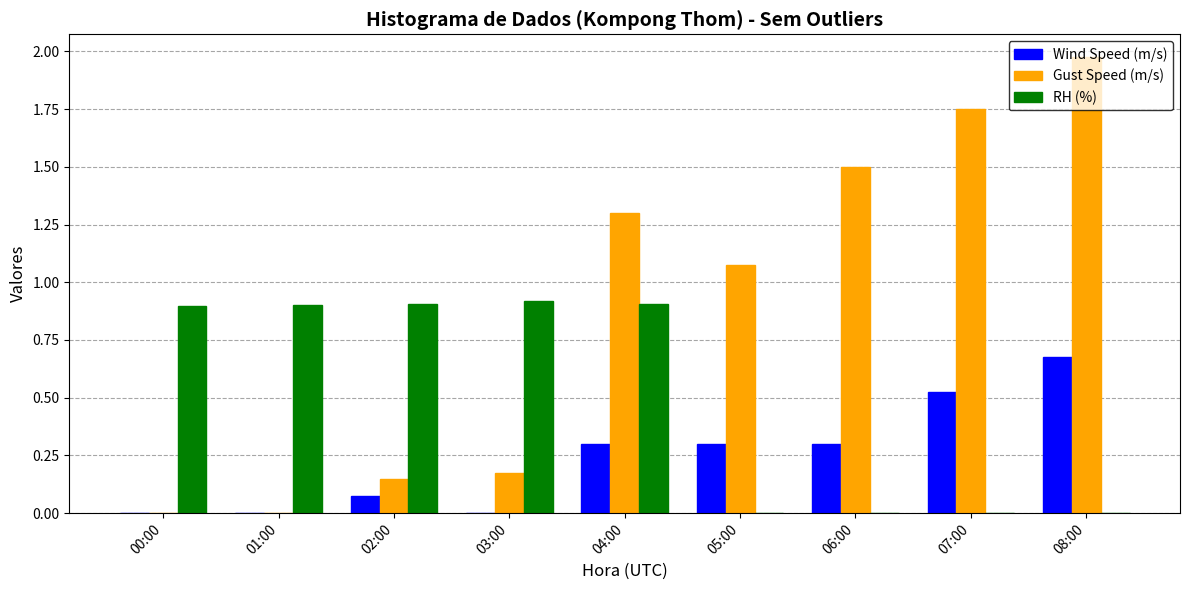

What is the total value across all series at 08:00?

2.7